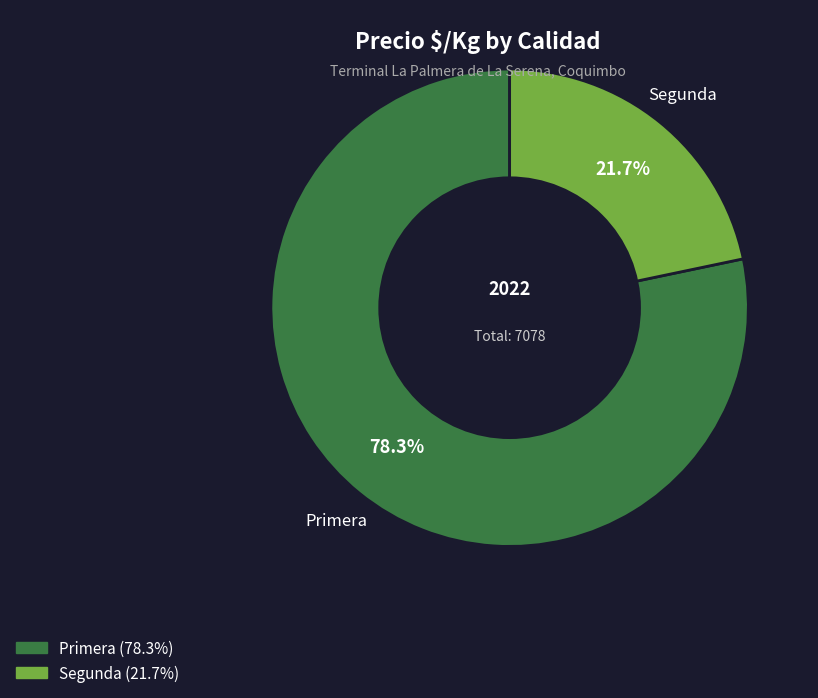

Is the sum of Primera and Segunda greater than half?

Yes